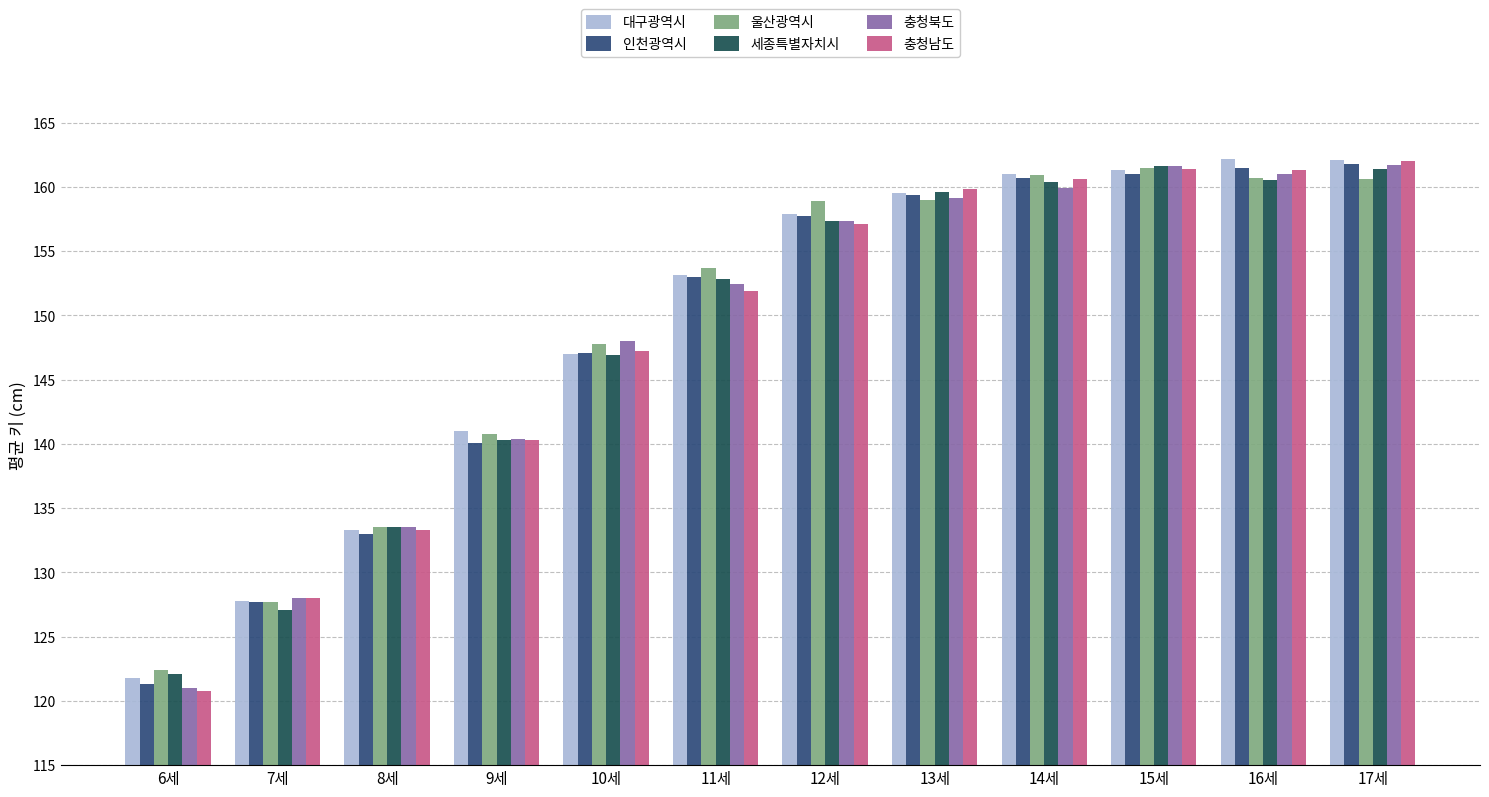

The 인천광역시 series shows 161.8 at 17세. True or false?

True